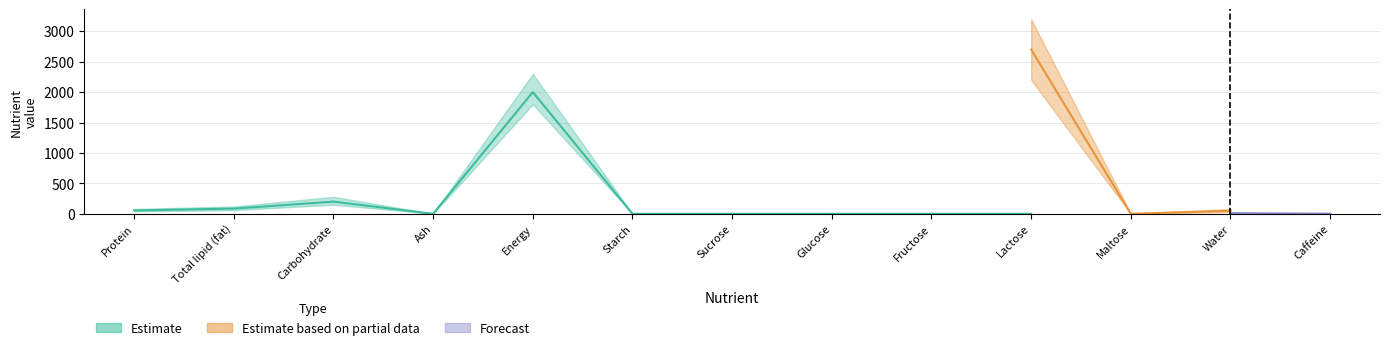

What is the difference between the maximum and minimum values in the Estimate based on partial data series?

2700.0